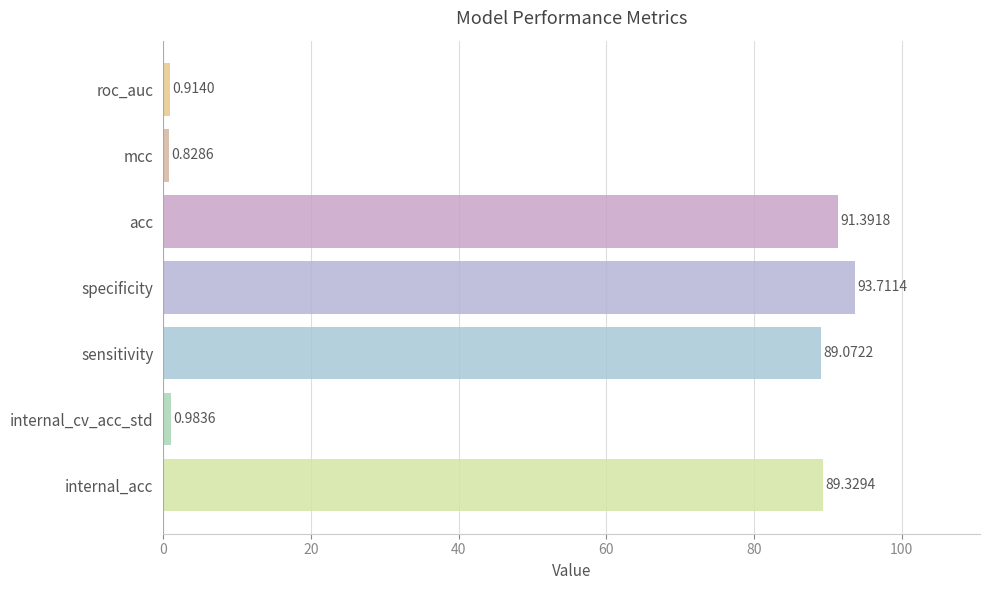

What is the difference between the values at specificity and internal_acc?

4.4